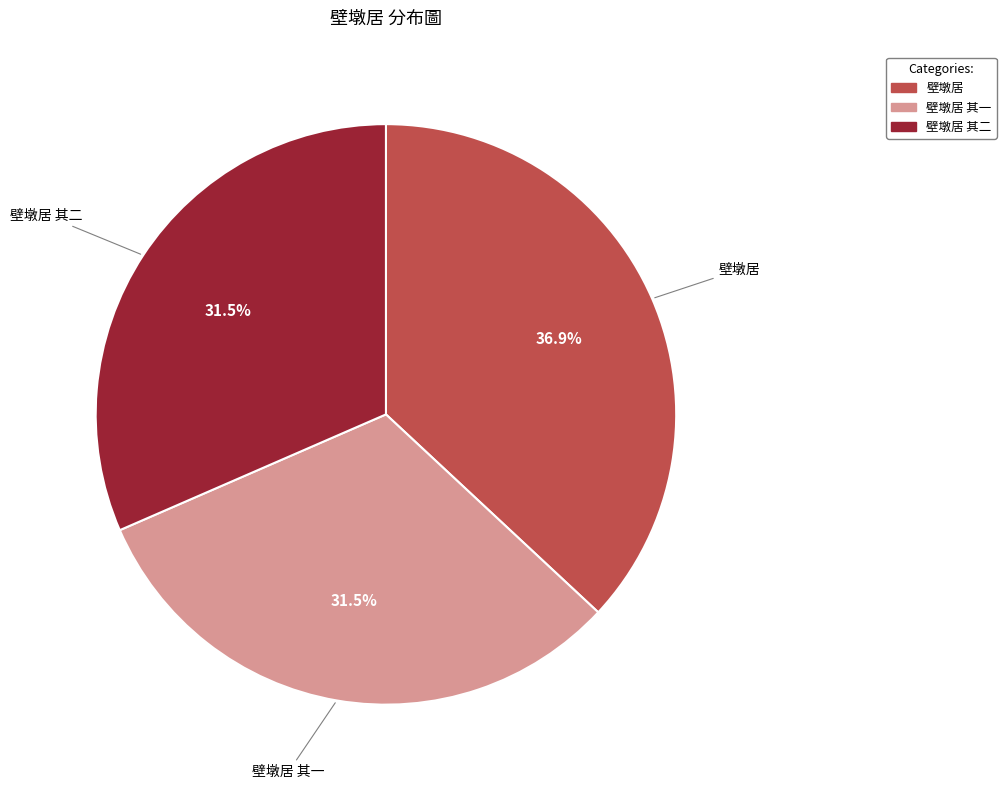

What is the largest slice in the pie chart?

壁墩居